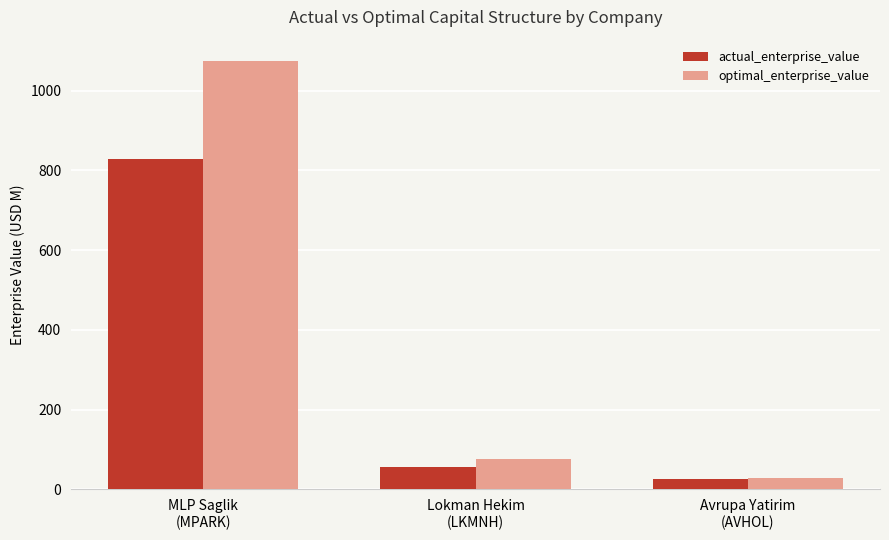

What is the sum of all actual_enterprise_value values?

912.4